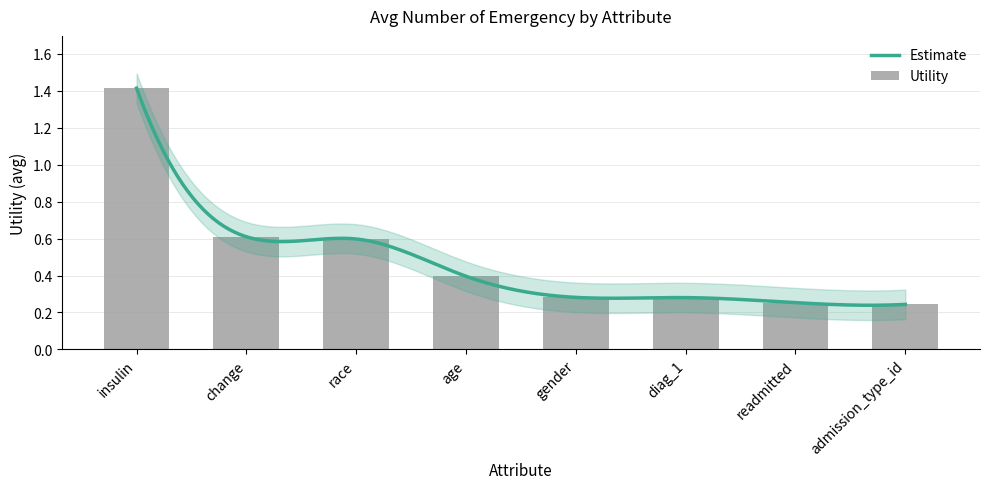

Between race and change, which is larger?

change